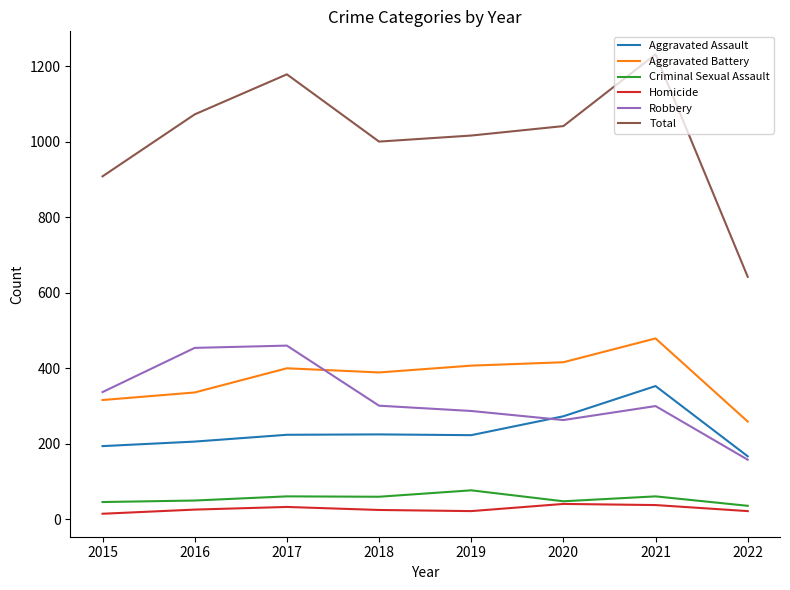

At which category is the sum across all series the highest?

2021